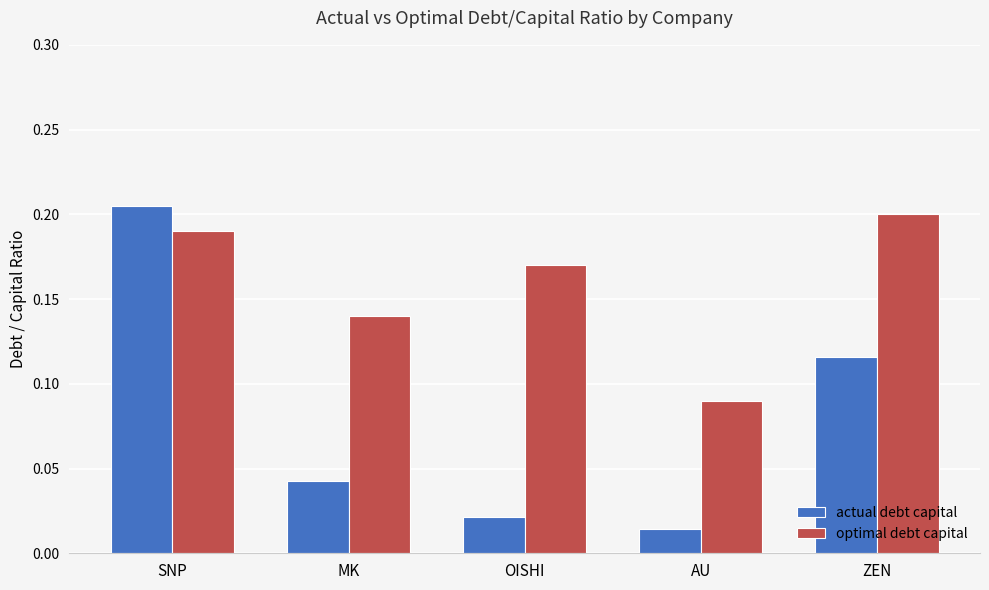

Which category has the lowest value across all series?

AU